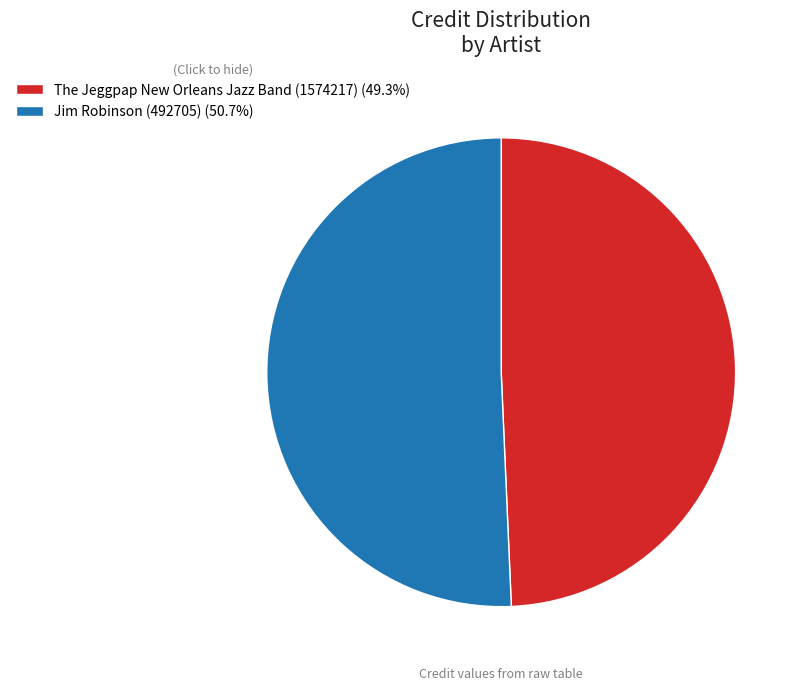

Rank the categories by value from lowest to highest.

The Jeggpap New Orleans Jazz Band (1574217), Jim Robinson (492705)